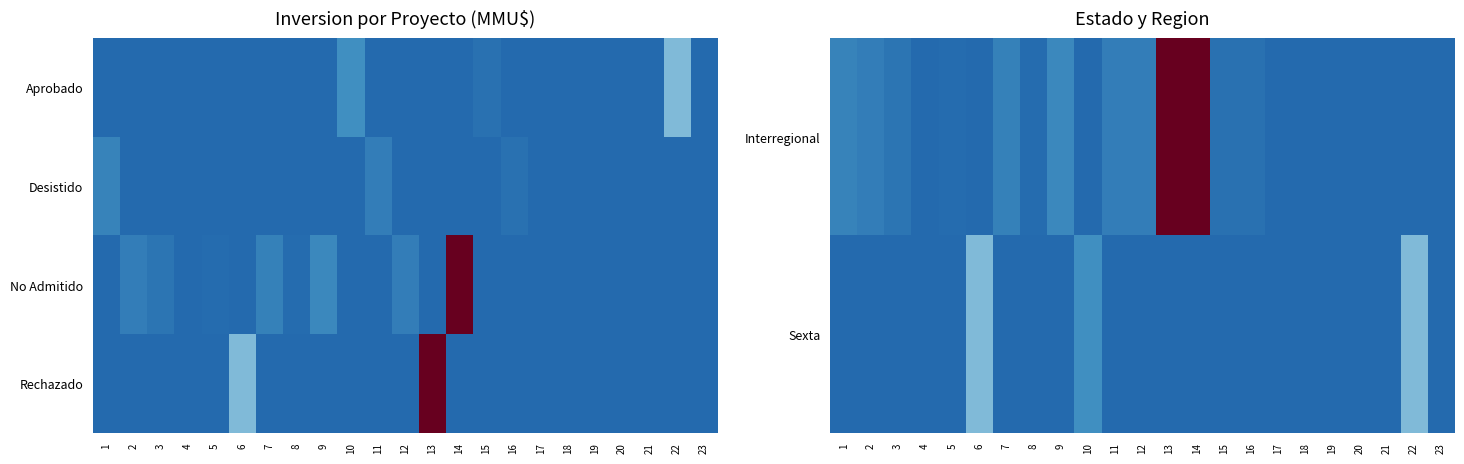

The Rechazado series shows 0 at 23. True or false?

True